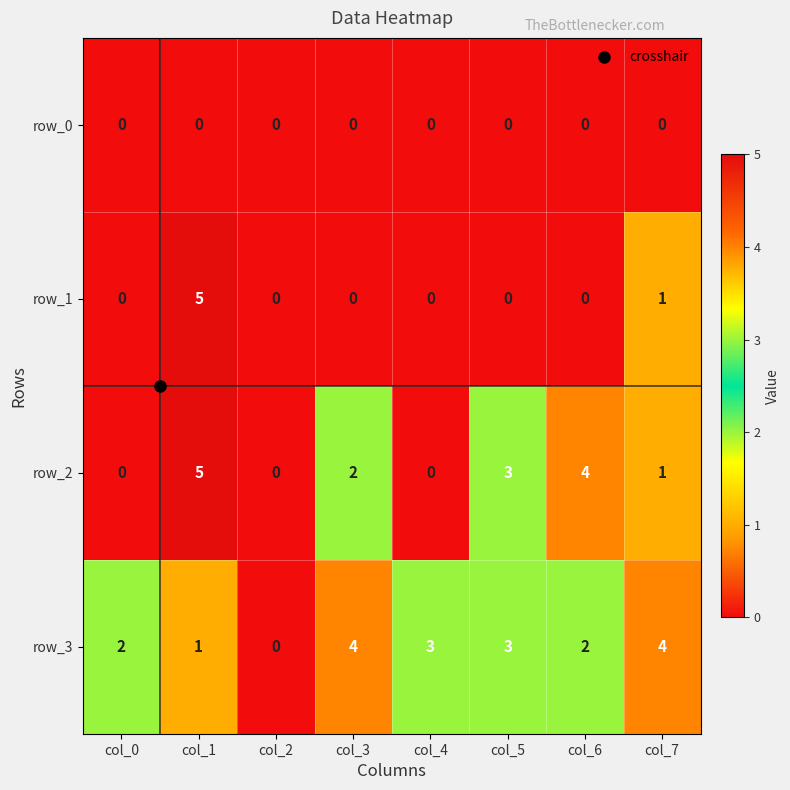

What is the sum of the row_3 values at col_0 and col_7?

6